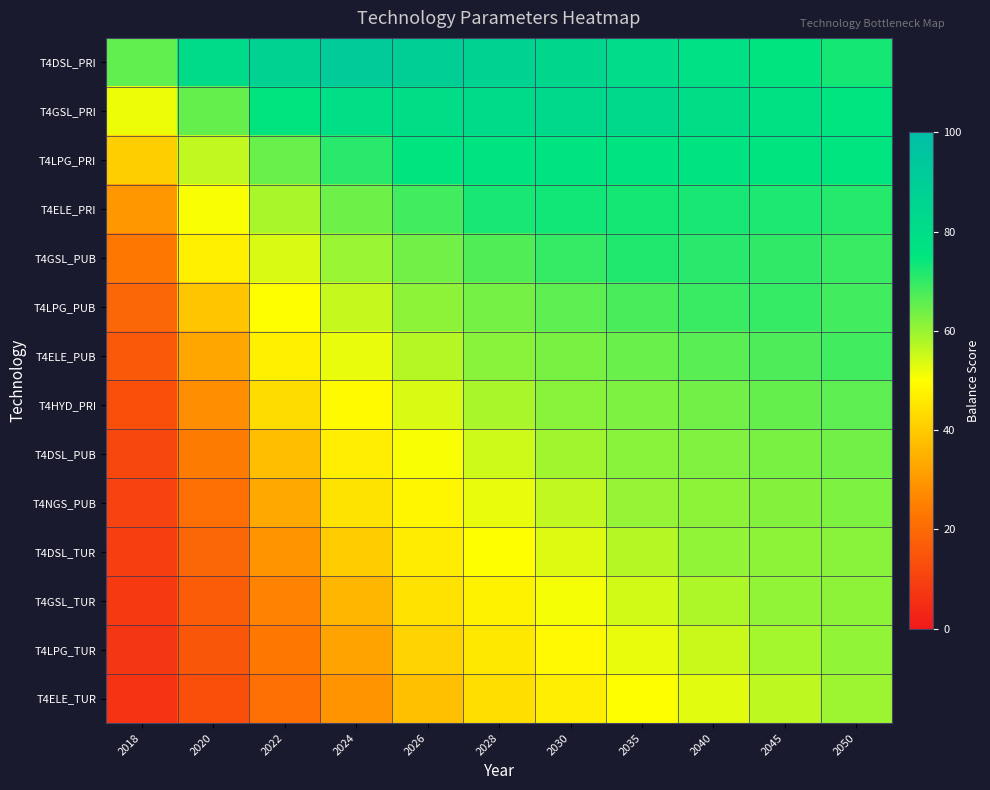

At 2022, list the series in order from largest to smallest.

T4DSL_PRI, T4GSL_PRI, T4LPG_PRI, T4ELE_PRI, T4GSL_PUB, T4LPG_PUB, T4ELE_PUB, T4HYD_PRI, T4DSL_PUB, T4NGS_PUB, T4DSL_TUR, T4GSL_TUR, T4LPG_TUR, T4ELE_TUR